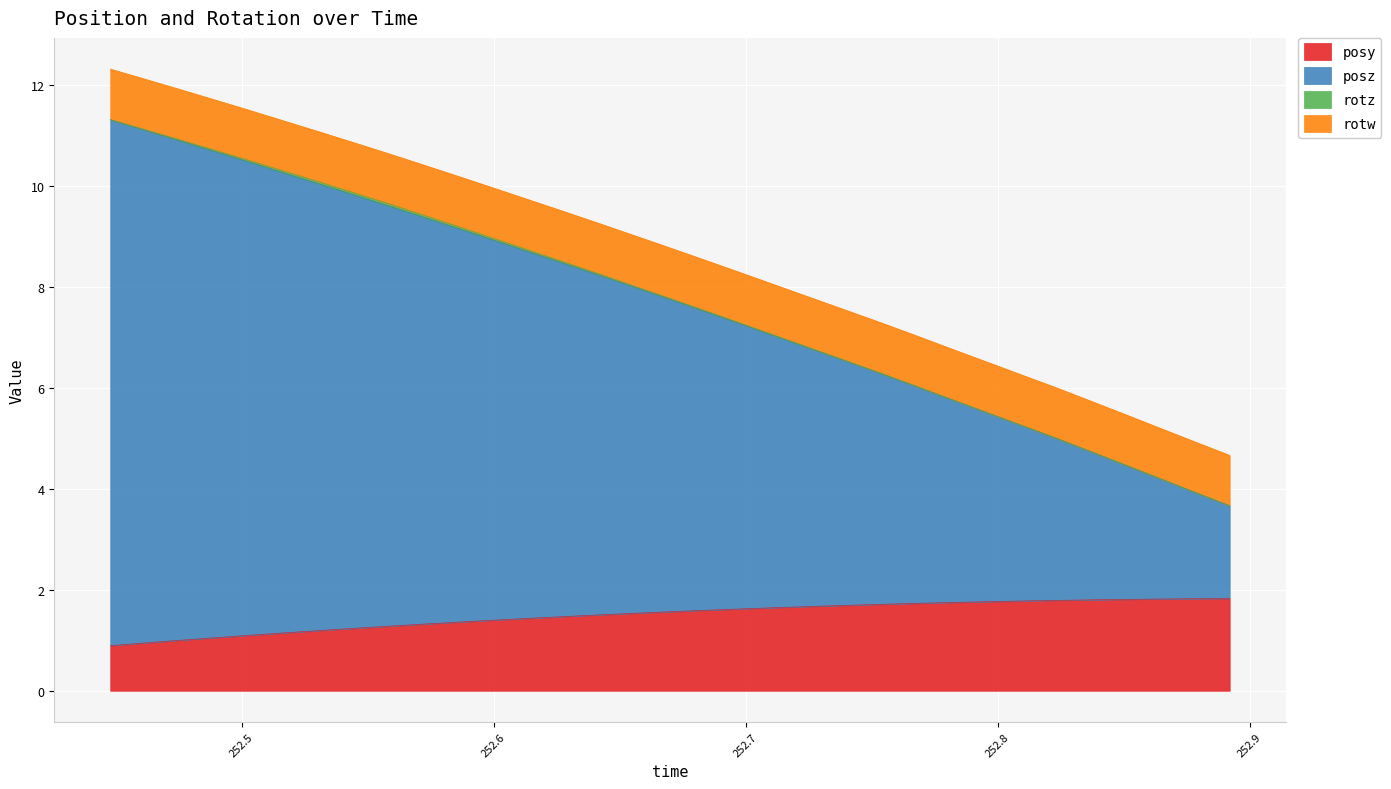

What is the highest value of the posy series?

1.8